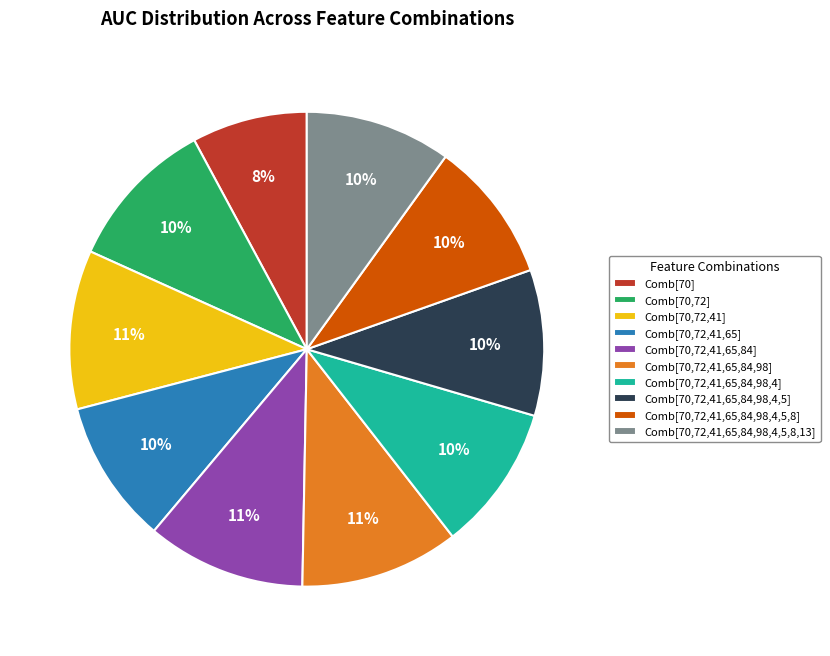

To the nearest percent, what is the average slice percentage?

10%